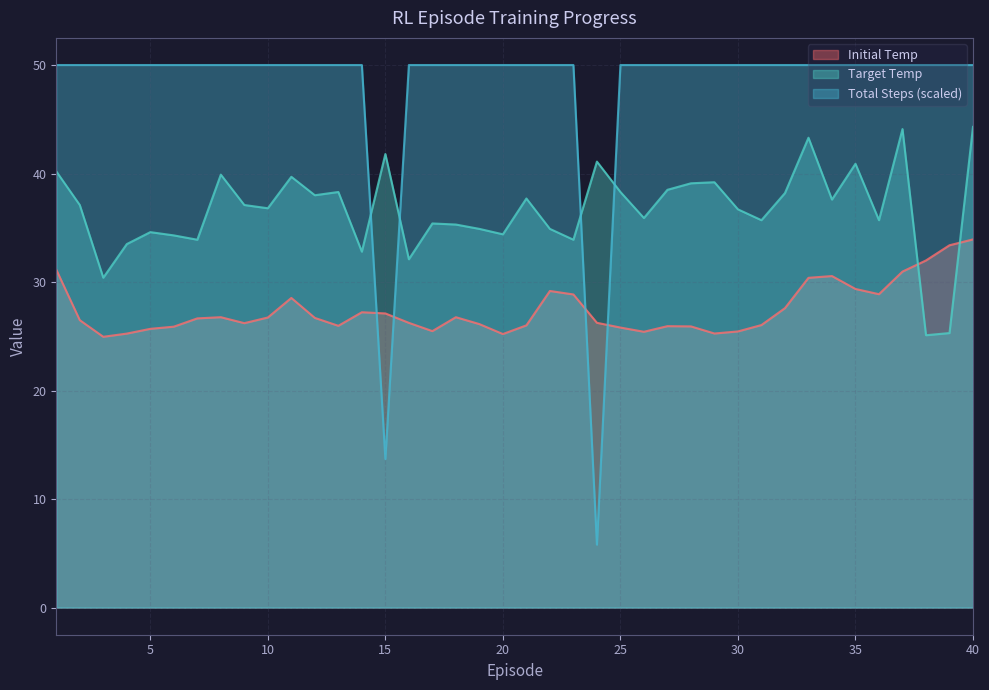

Which series changed the most between 1 and 28?

Initial Temp